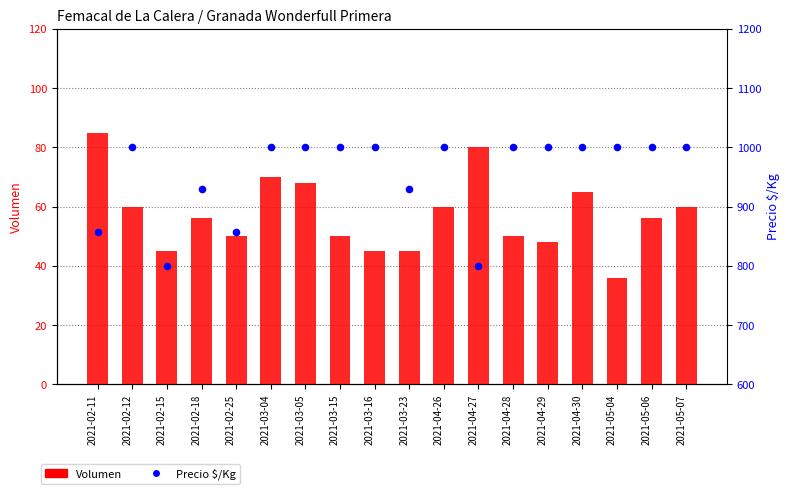

At how many categories does at least one series exceed 43?

18